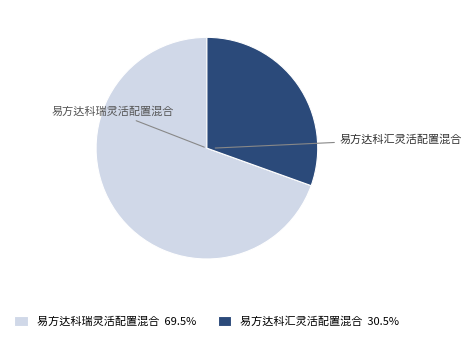

The 易方达科瑞灵活配置混合 slice represents 55% of the pie. True or false?

False